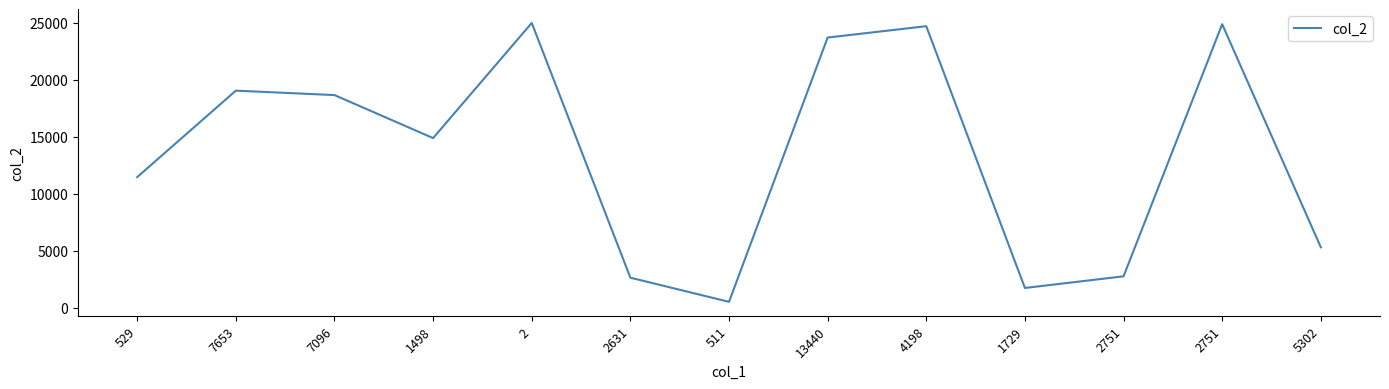

How many lines are shown in the chart?

1